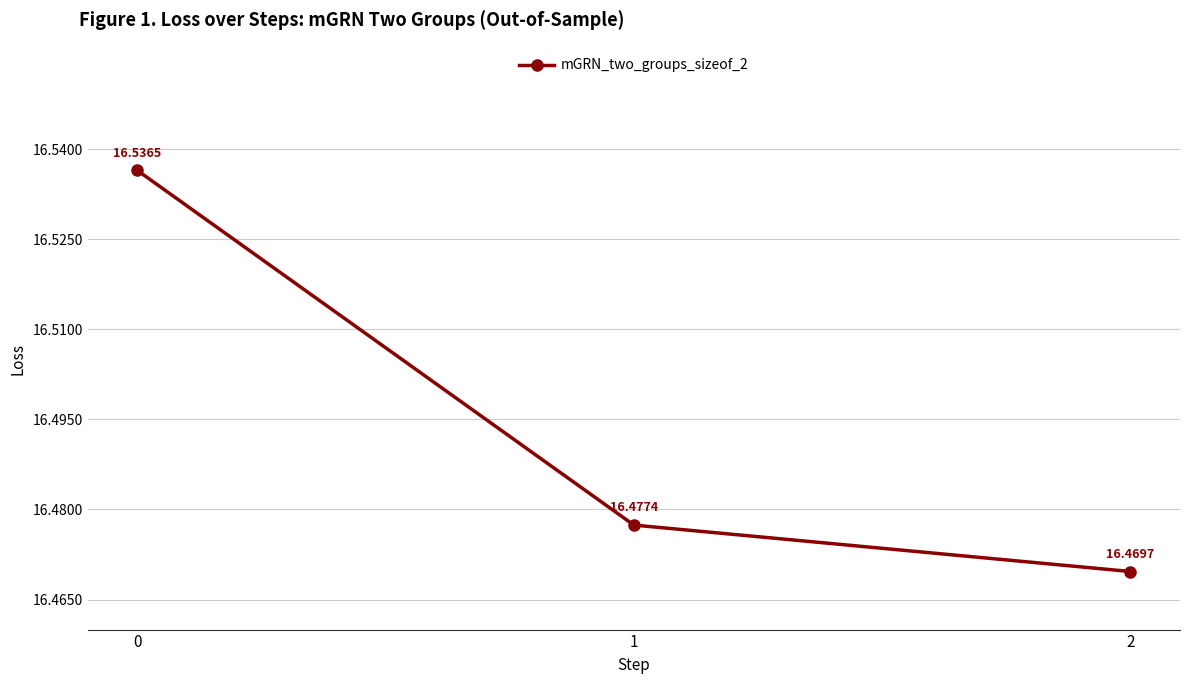

The value at 1 is 16.5. True or false?

True